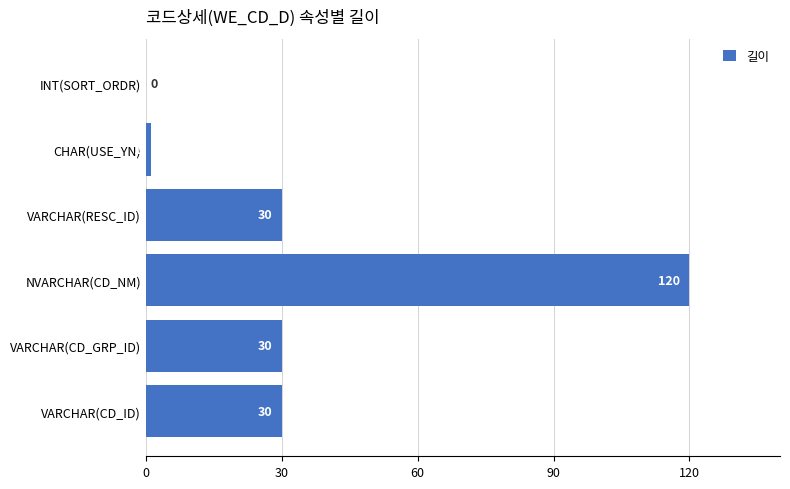

Are the bars grouped side by side (vs. stacked)?

No